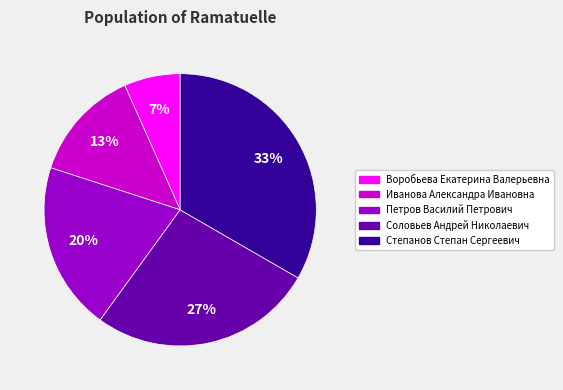

Is there a majority slice in this chart?

No